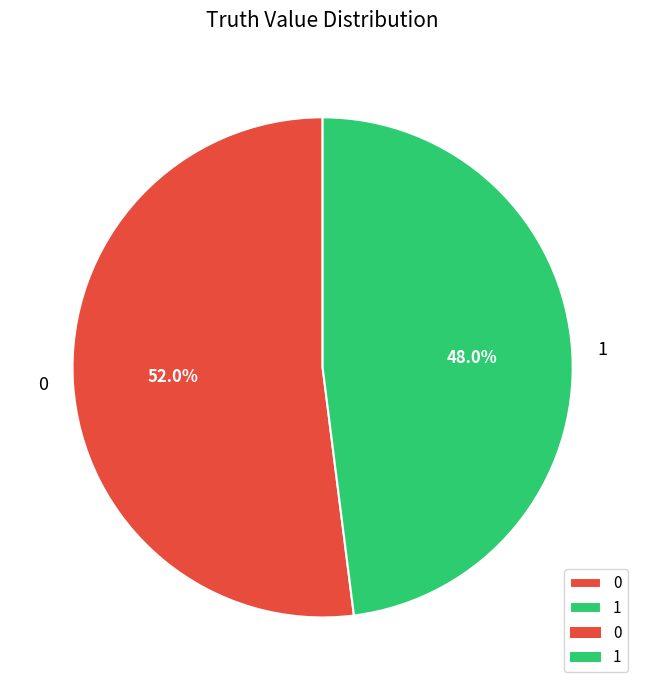

What percentage is the 0 slice, to the nearest percent?

52%